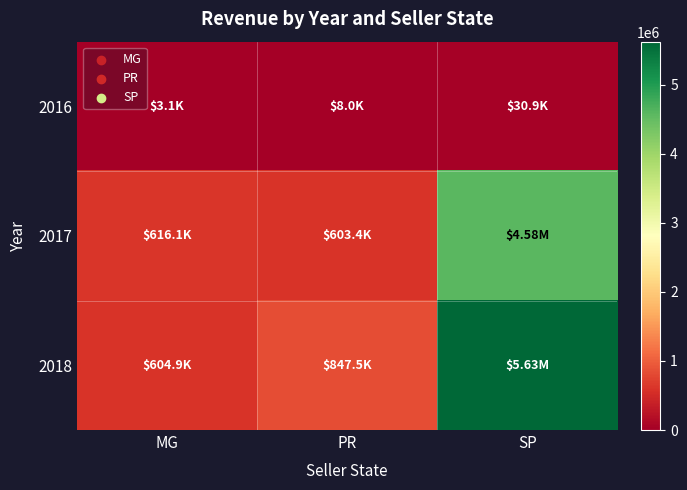

What is the difference between the highest and lowest values at PR?

839445.0